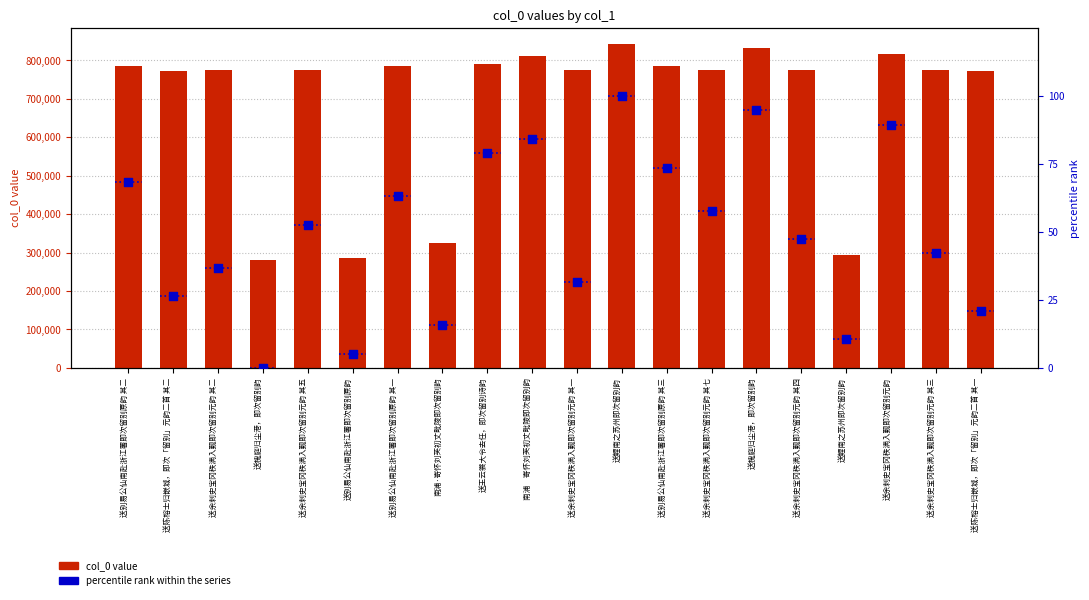

Which series contains the highest Y value?

col_0 value